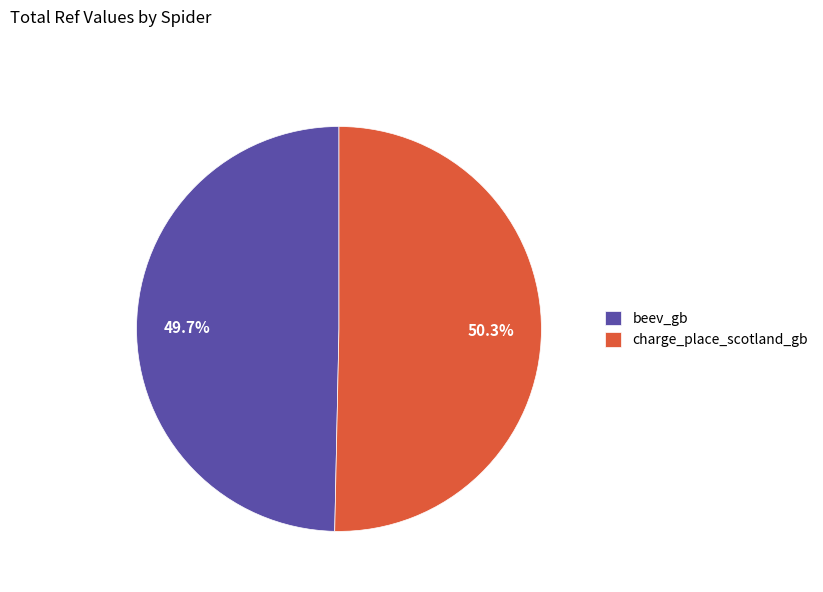

Is it true that charge_place_scotland_gb is 56% of the pie?

False